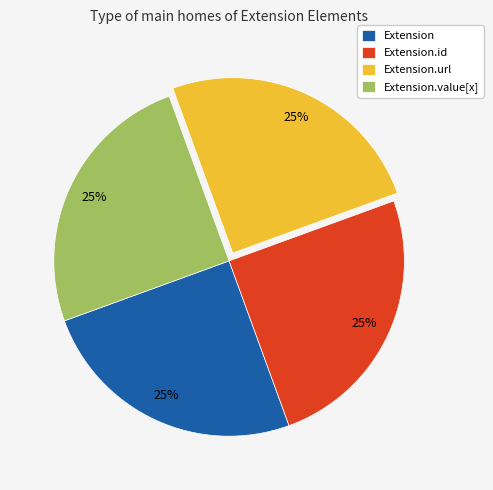

Is it true that Extension is 1% of the pie?

False